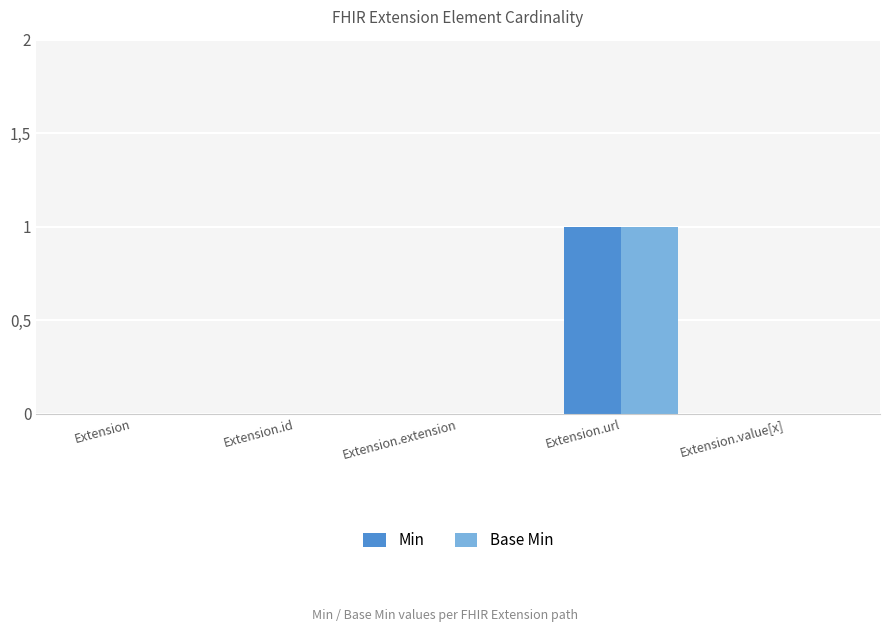

List the labels in order of Base Min value, largest first.

Extension.url, Extension, Extension.id, Extension.extension, Extension.value[x]